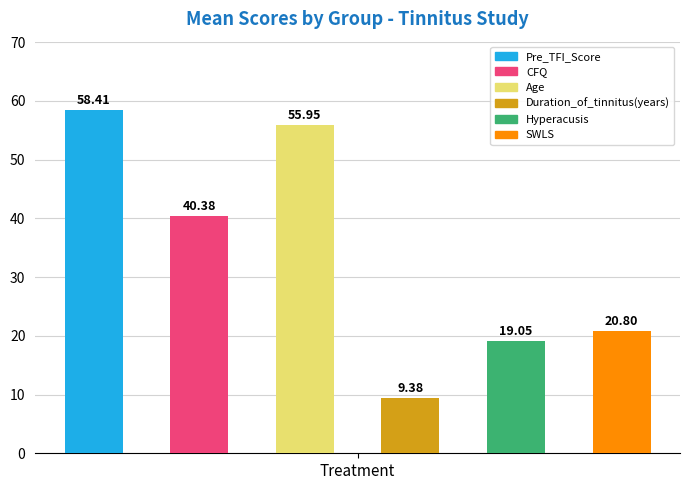

What is the average value?

34.0